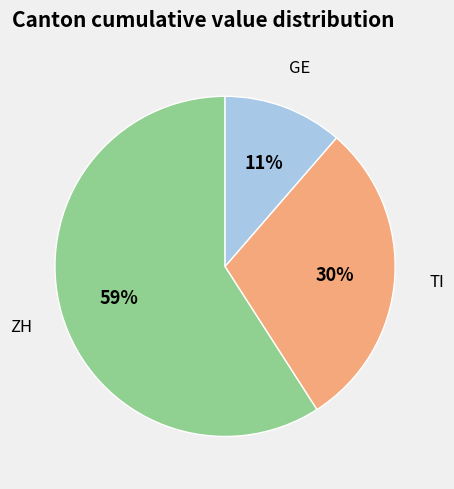

Combined, do TI and GE account for over 50%?

No